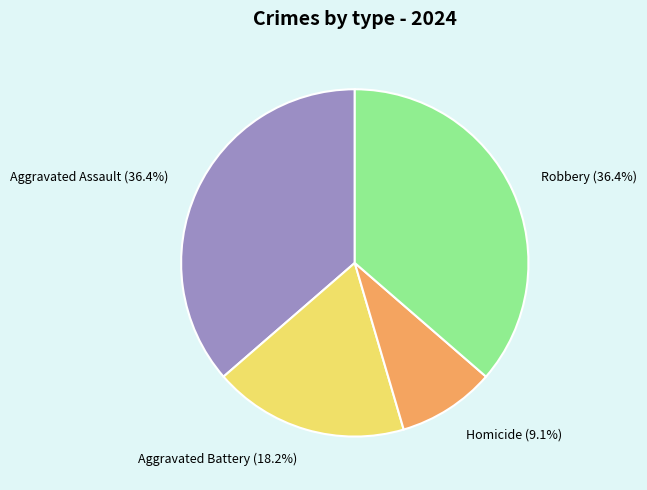

Which slice is the smallest?

Homicide